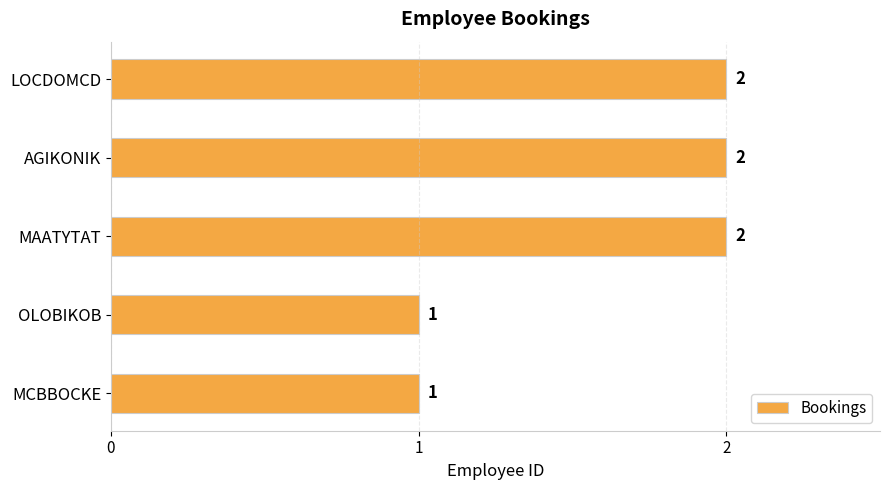

Which has a higher value, MAATYTAT or MCBBOCKE?

MAATYTAT